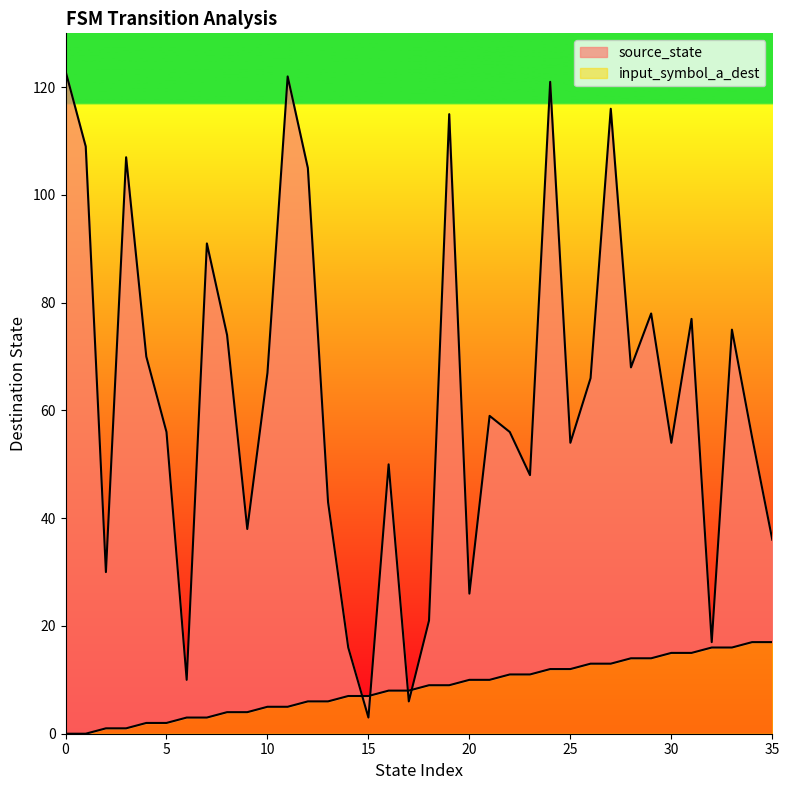

At how many categories does at least one series exceed 42?

26